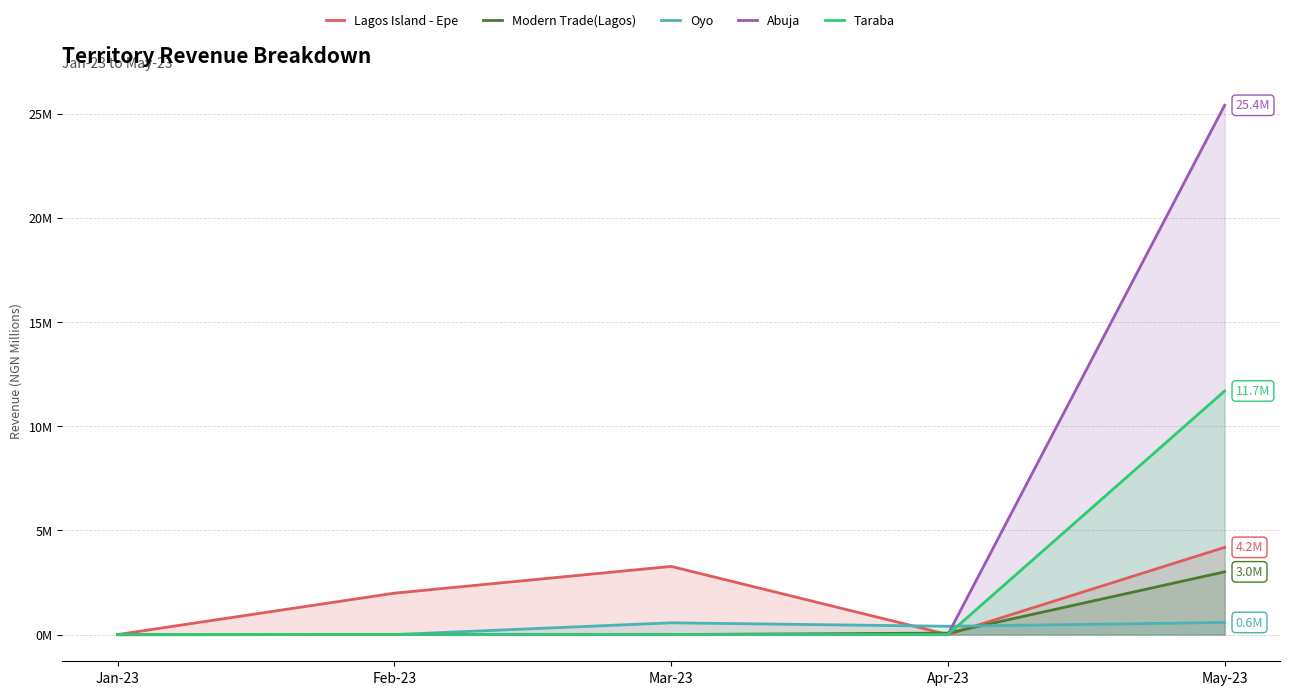

How many data points does each series have?

5